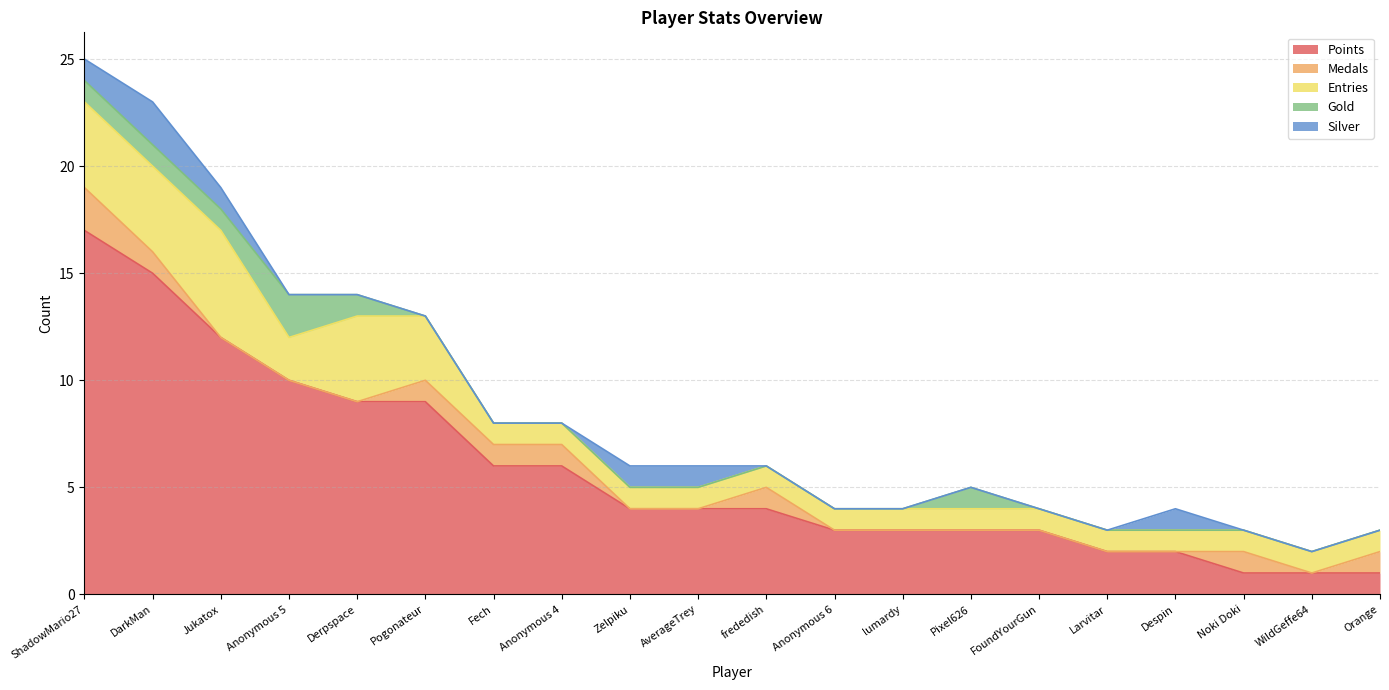

List the series in order of their peak value, lowest first.

Medals, Gold, Silver, Entries, Points